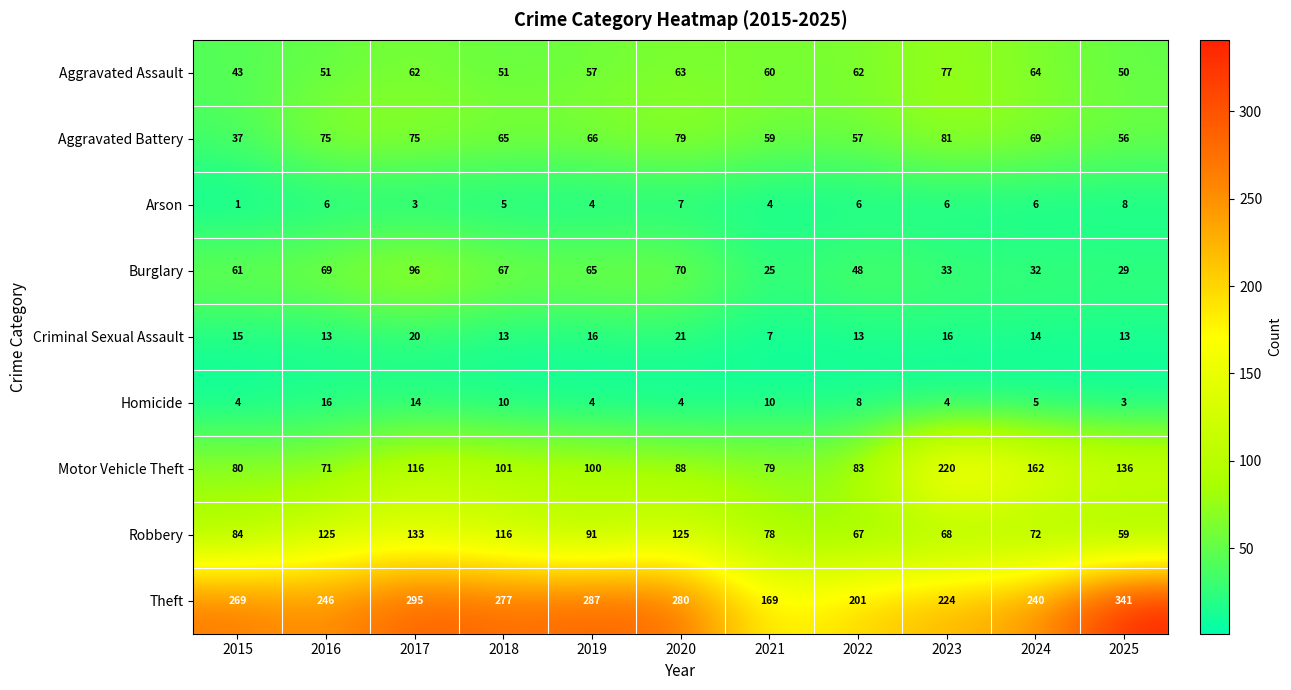

Which series changed the most between 2016 and 2025?

Theft